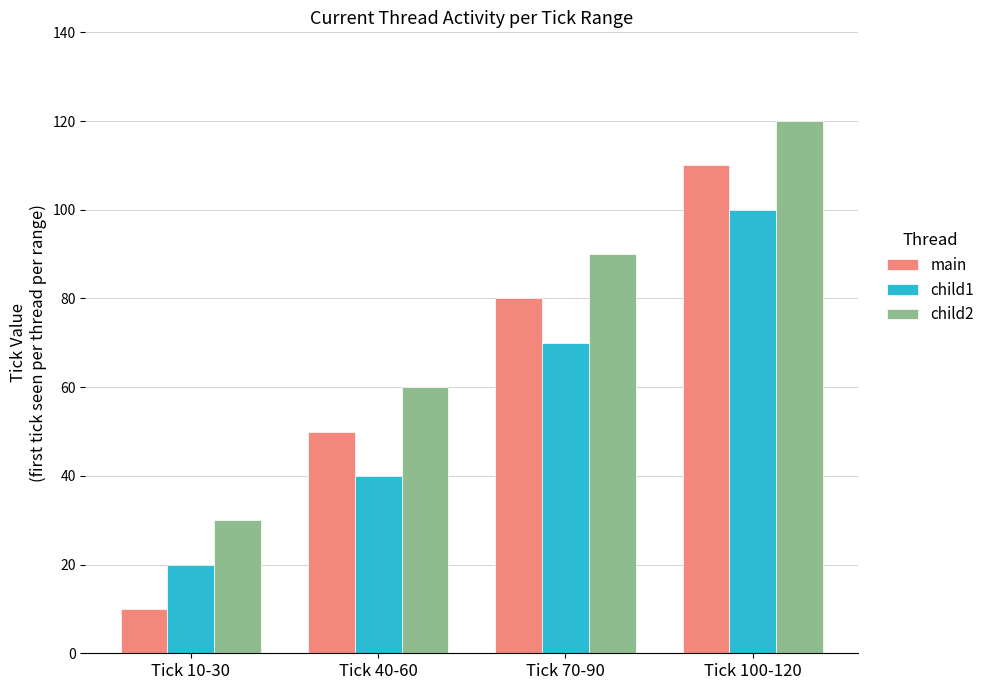

Which series has the widest spread of values?

main